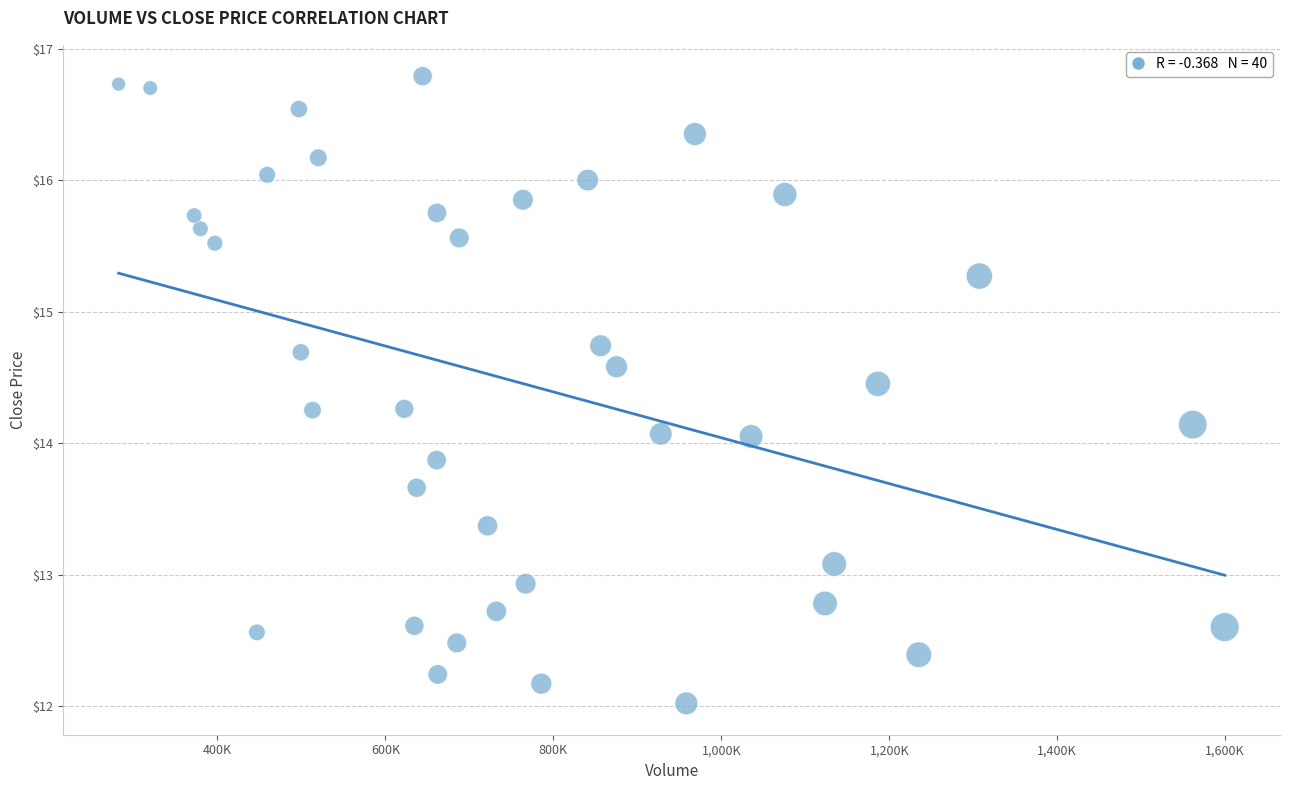

What is the range of X values (max minus min)?

1317000.0